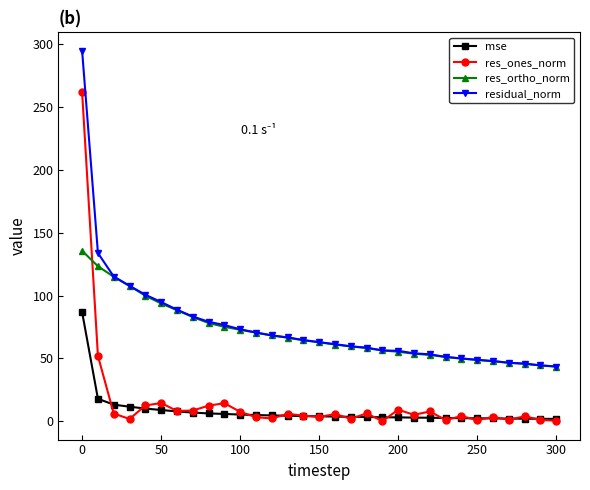

Does the chart have visible grid lines?

No